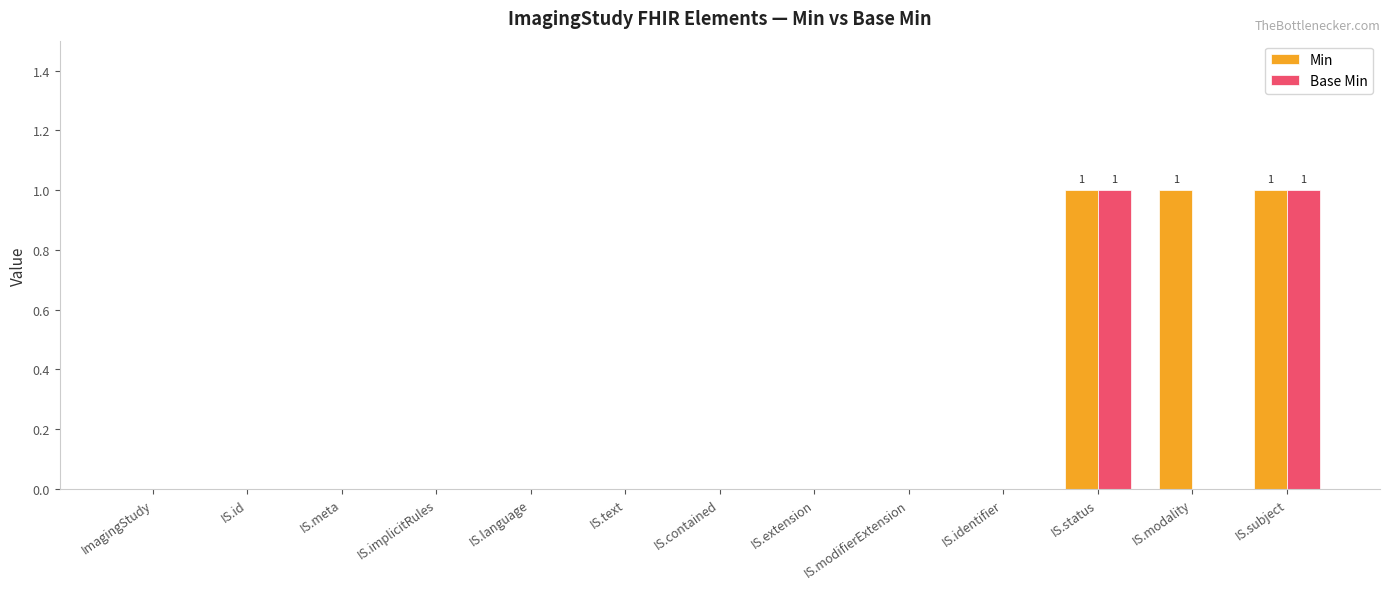

The value of Base Min at IS.contained is 1. True or false?

False